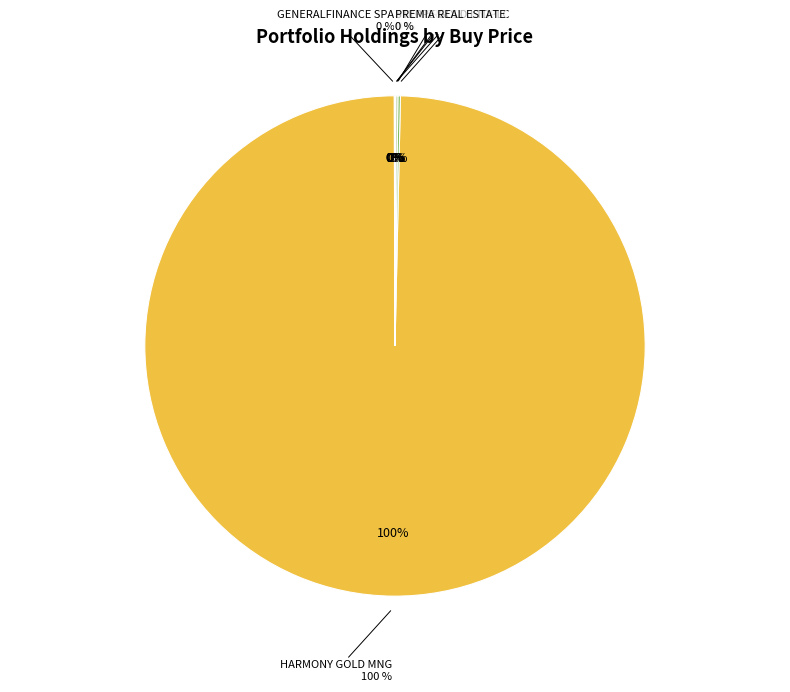

Rank the categories by value from lowest to highest.

STEPPE GOLD LTD., account, PREMIA REAL ESTATE, MASTERFLEX O.N., GENERALFINANCE SPA, MURAPOL S.A., GAMING REALMS PLC, HARMONY GOLD MNG